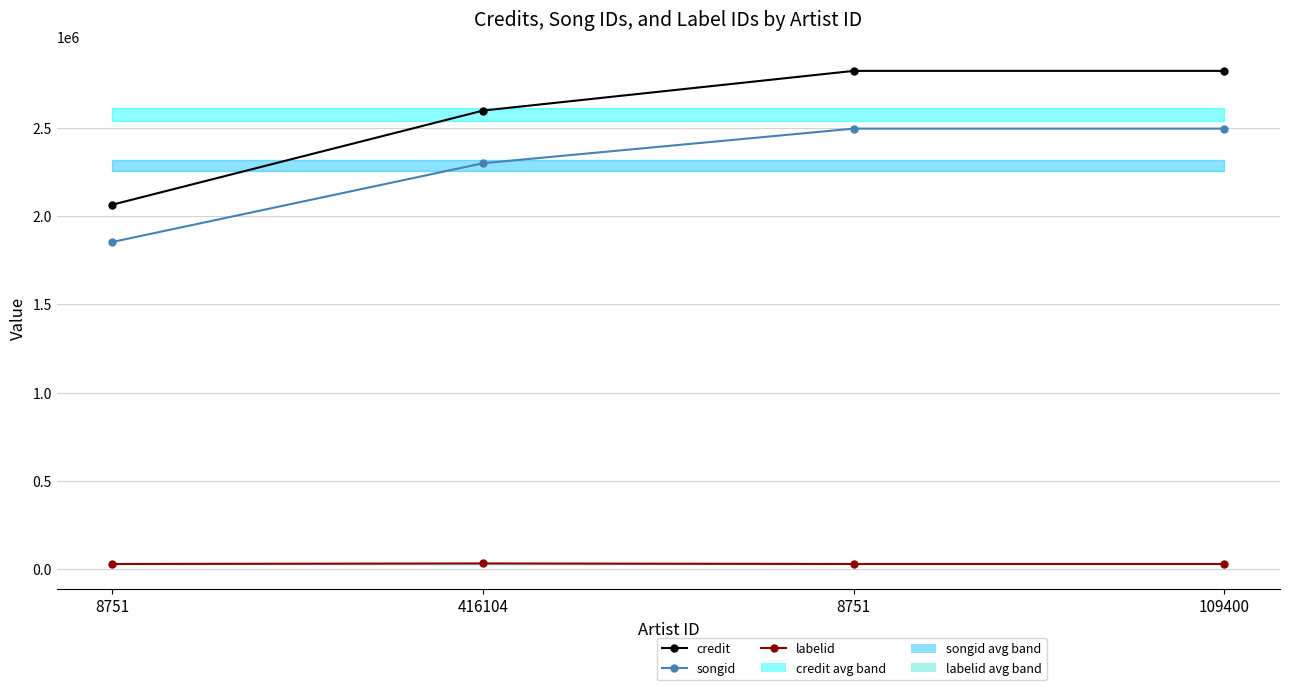

At which category is the sum across all series the highest?

8751